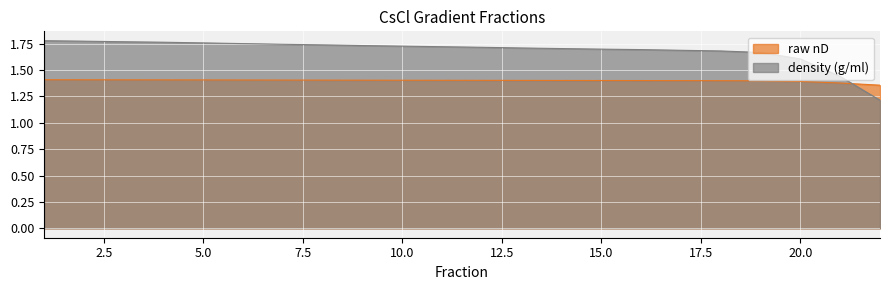

Between 5 and 11, which series saw the biggest shift?

density (g/ml)